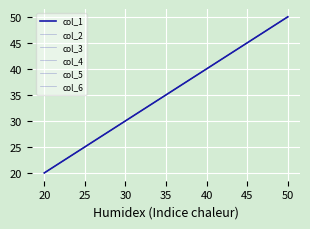

At 30, list the series in order from smallest to largest.

col_1, col_2, col_3, col_4, col_5, col_6